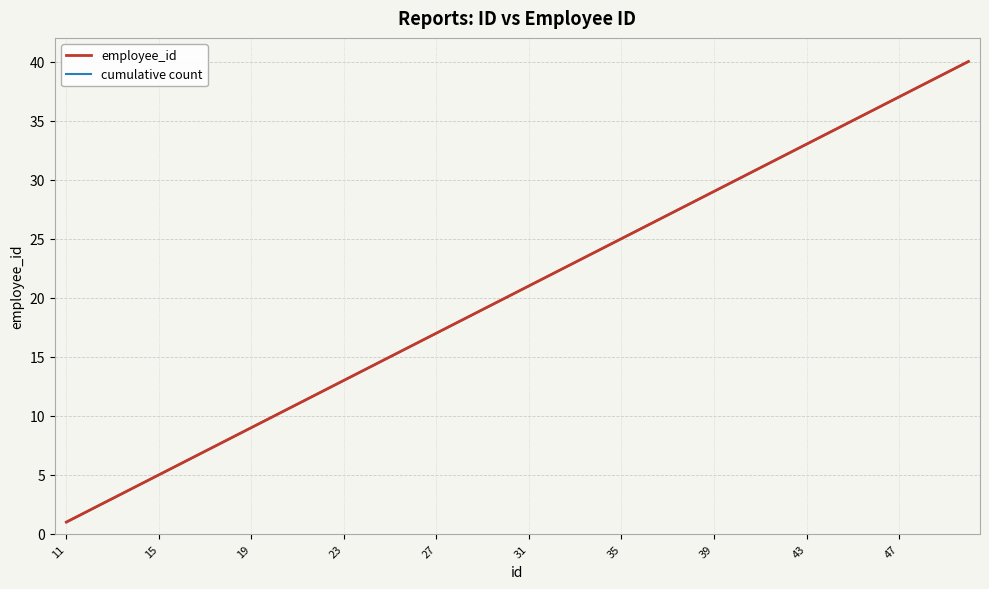

Does the chart have visible grid lines?

Yes